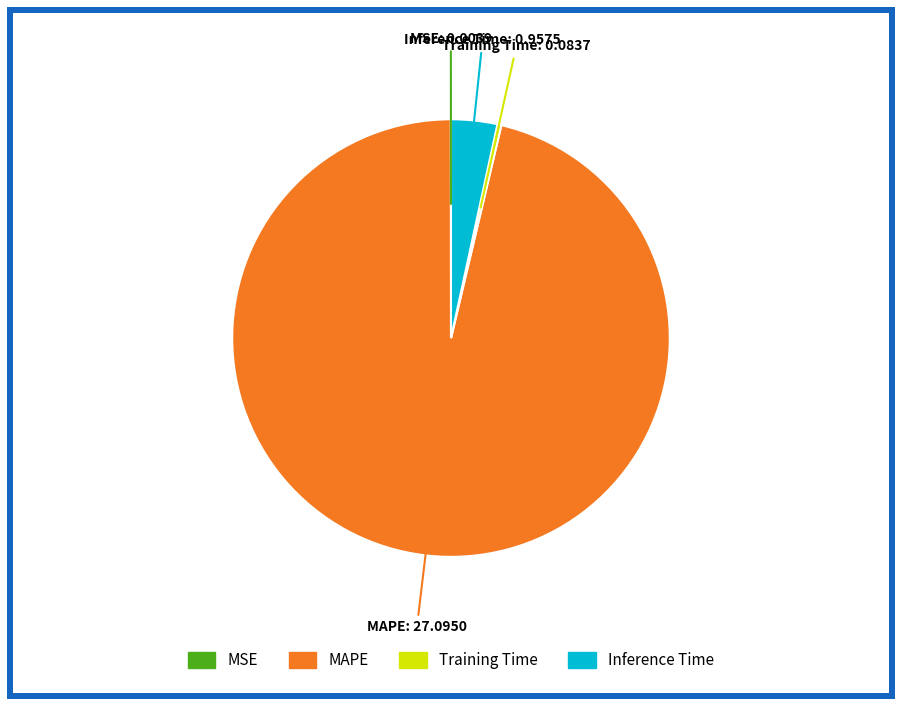

Is it true that Inference Time is 3% of the pie?

True